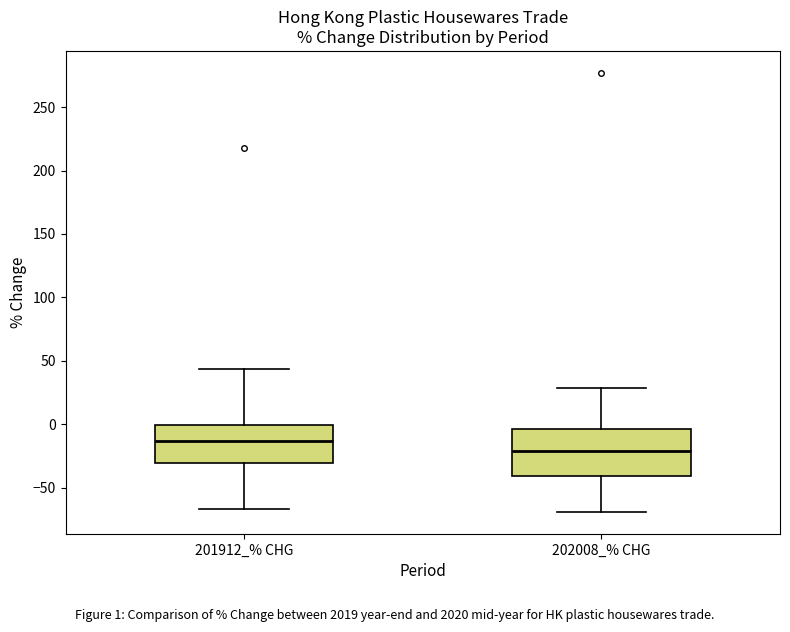

Where does the median line of the box for 202008_% CHG sit on the y-axis? The values are not printed on the chart, so give them approximately, as read against the axis.

-20